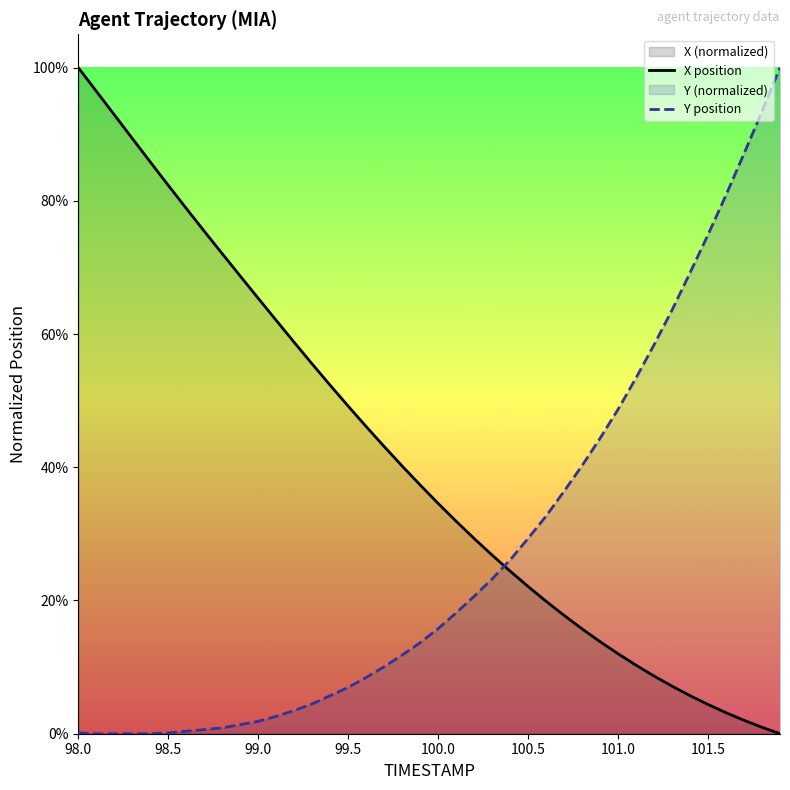

List the series in order of their peak value, lowest first.

X, Y